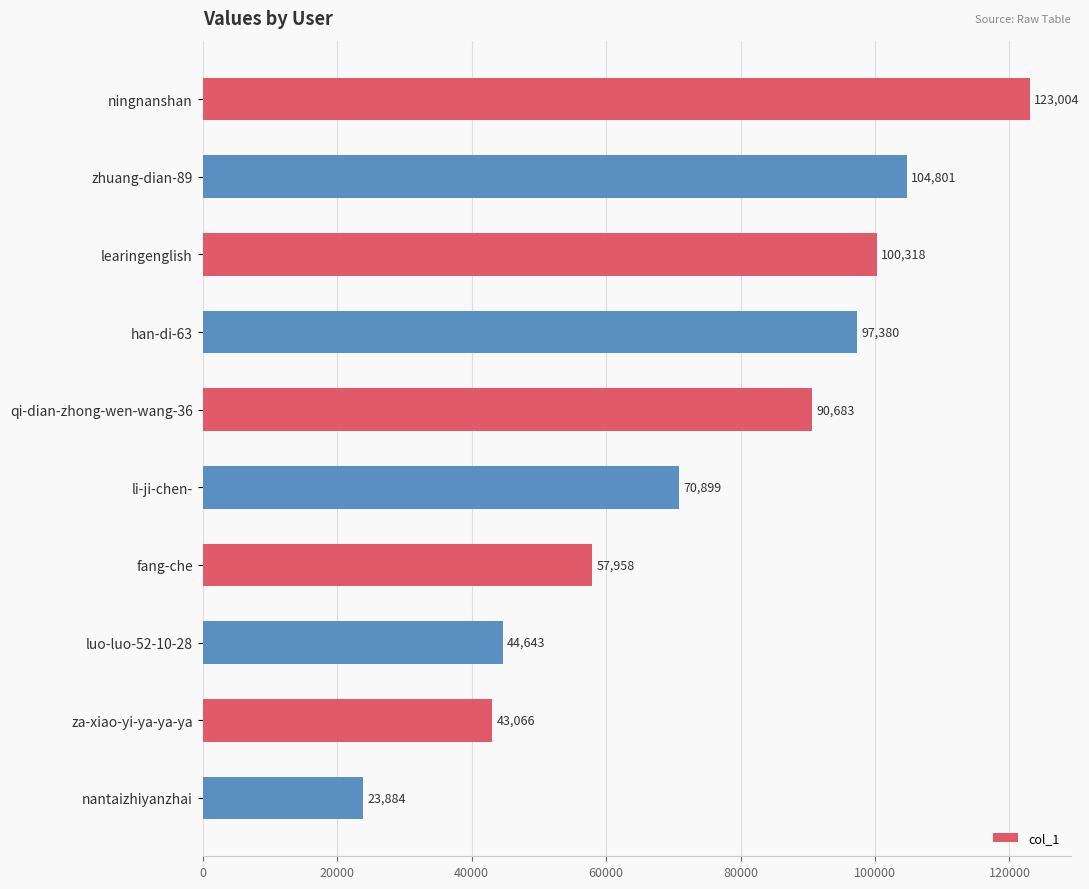

Where is the data nearest to the value 73444?

li-ji-chen-